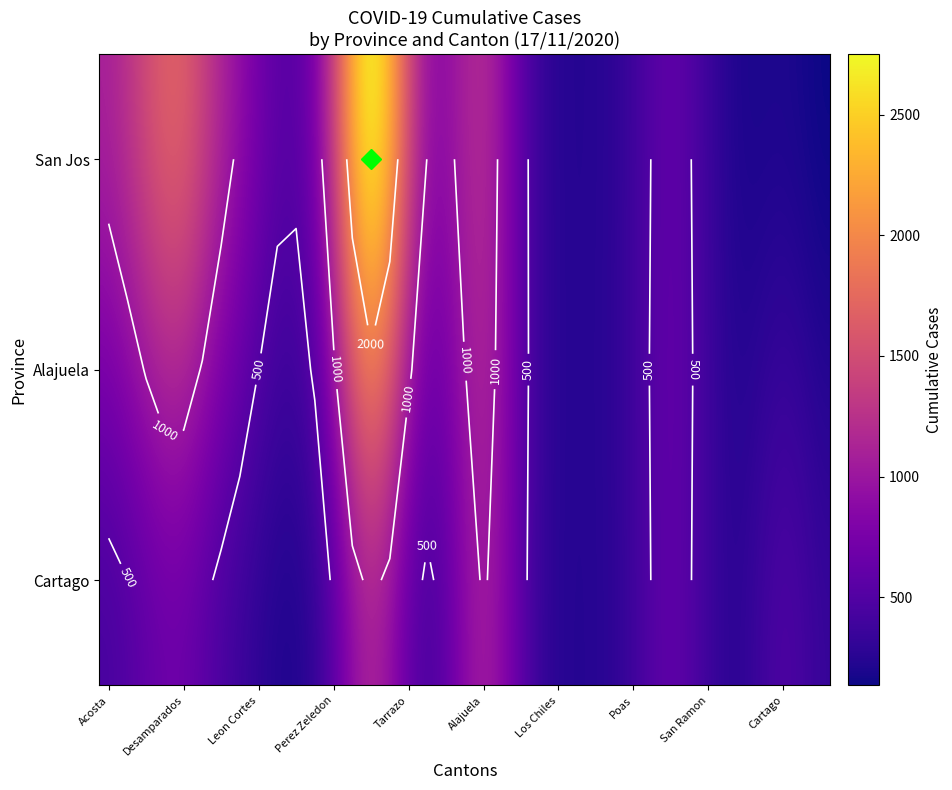

Rank the series at Los Chiles from highest to lowest value.

Alajuela, San Jos, Cartago